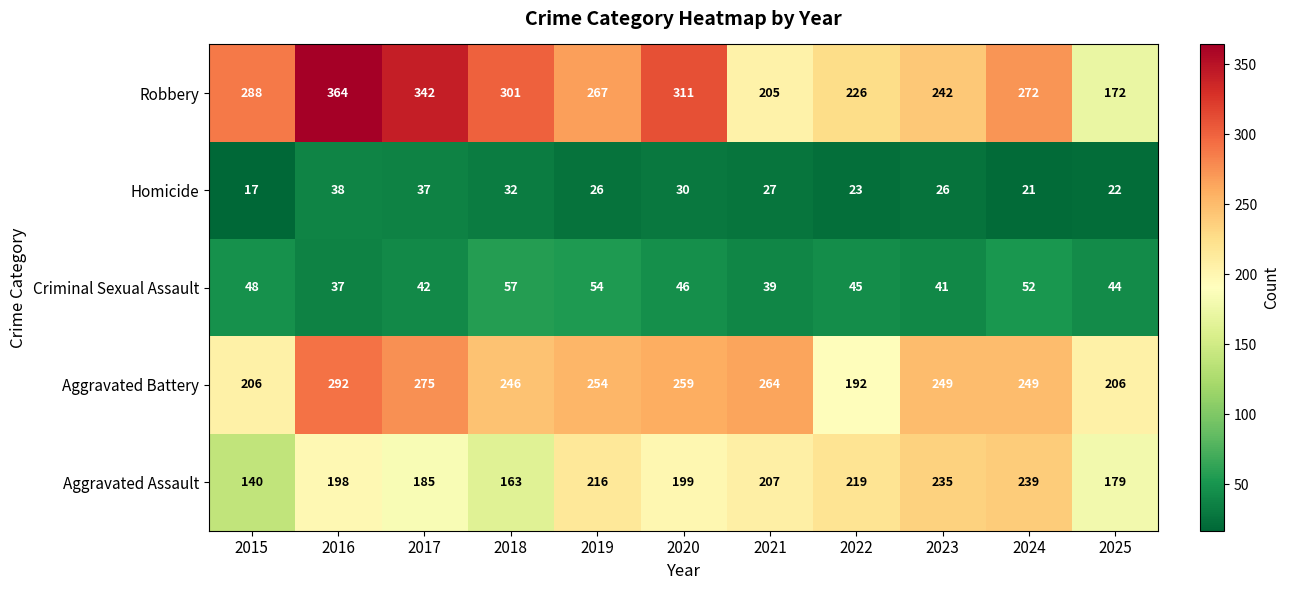

What is the sum of all Robbery values?

2990